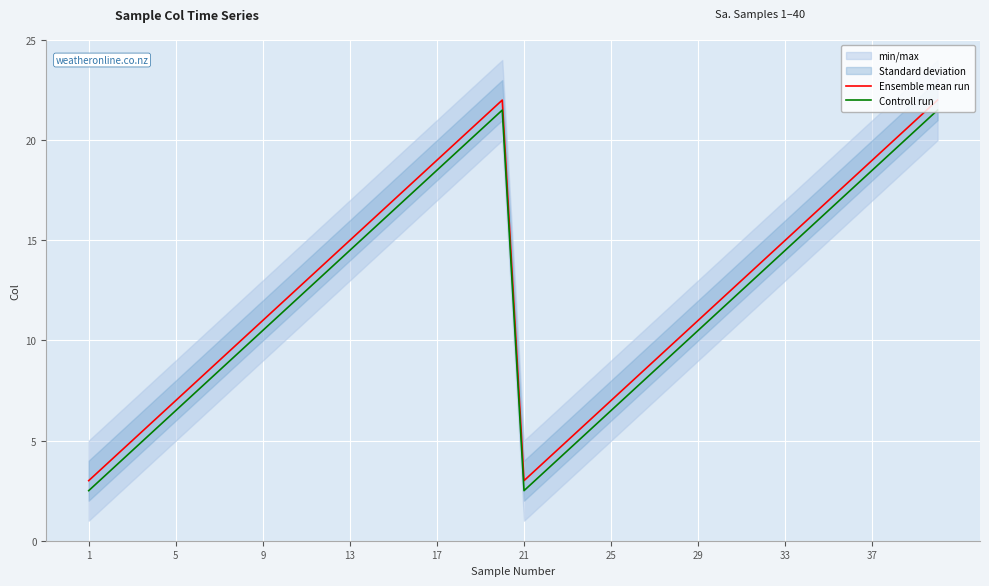

Does the chart display data point markers on the line(s)?

No